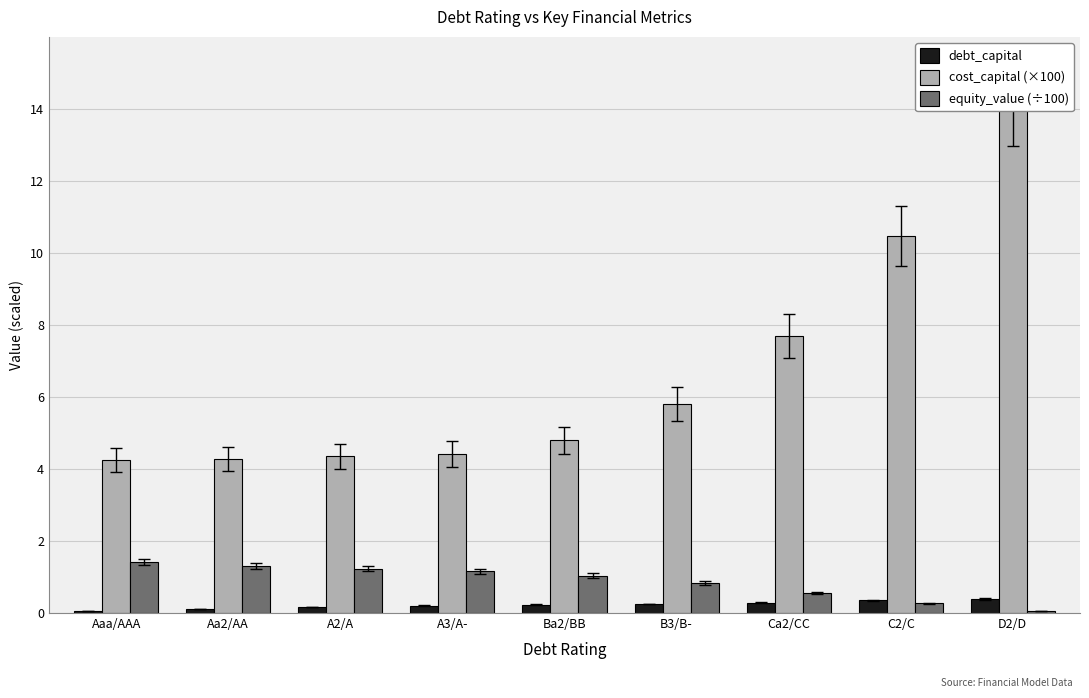

What is the average value of the equity_value (÷100) series?

0.9